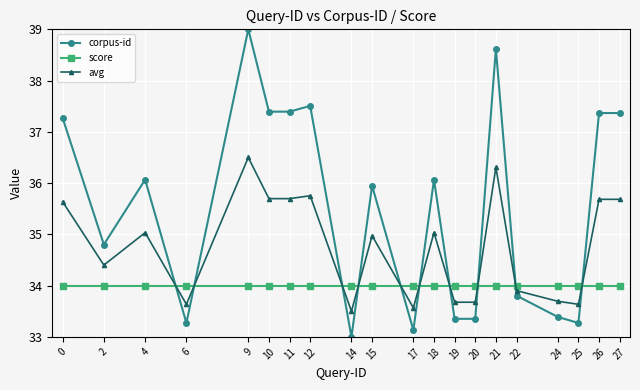

What is the greatest value displayed?

39.0